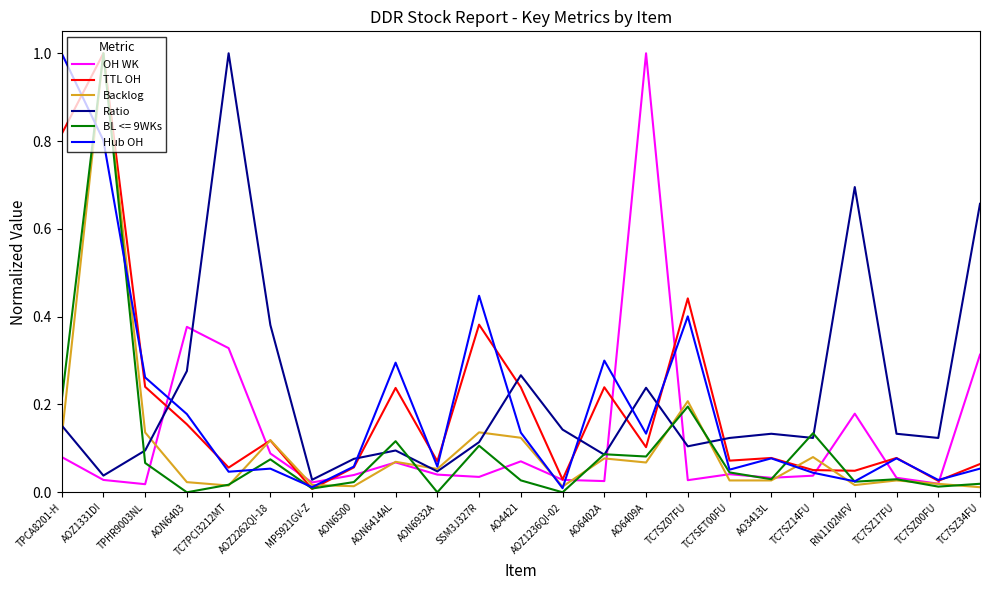

What is the greatest value displayed?

1.0